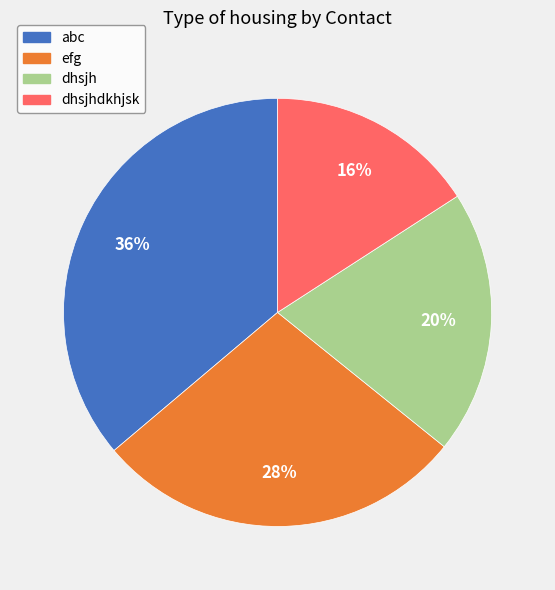

What percentage is the dhsjhdkhjsk slice, to the nearest percent?

16%